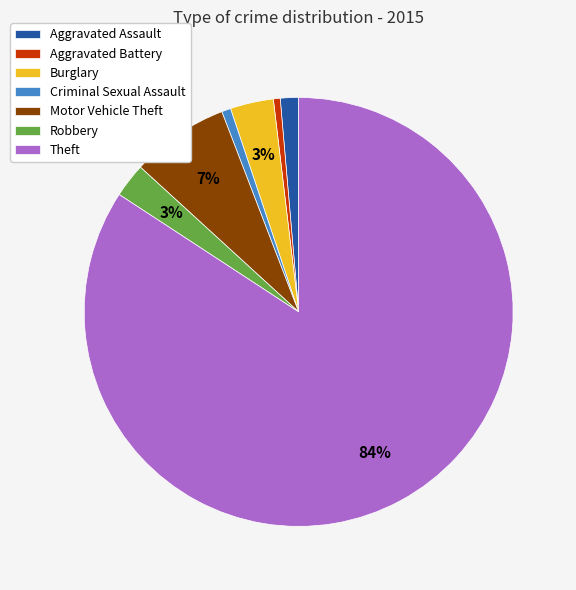

How many slices are in this pie chart?

7